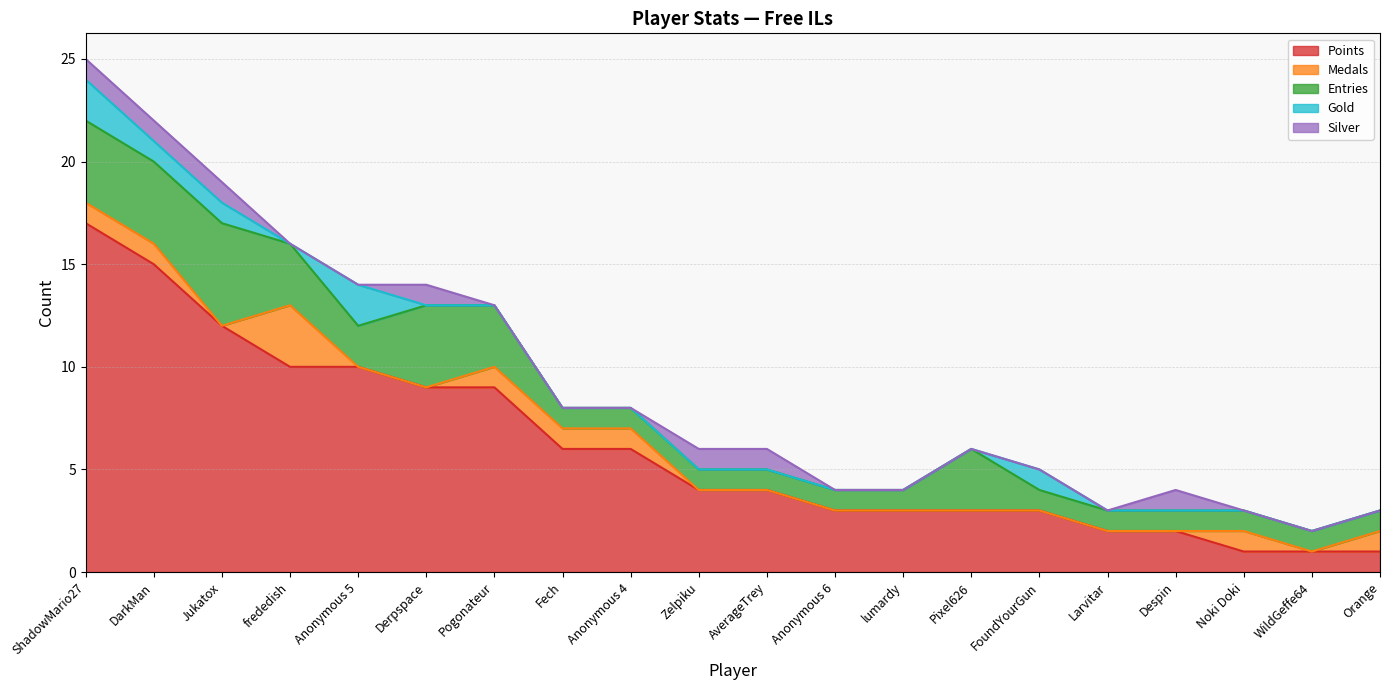

True or false: Medals and Entries cross at least once.

False